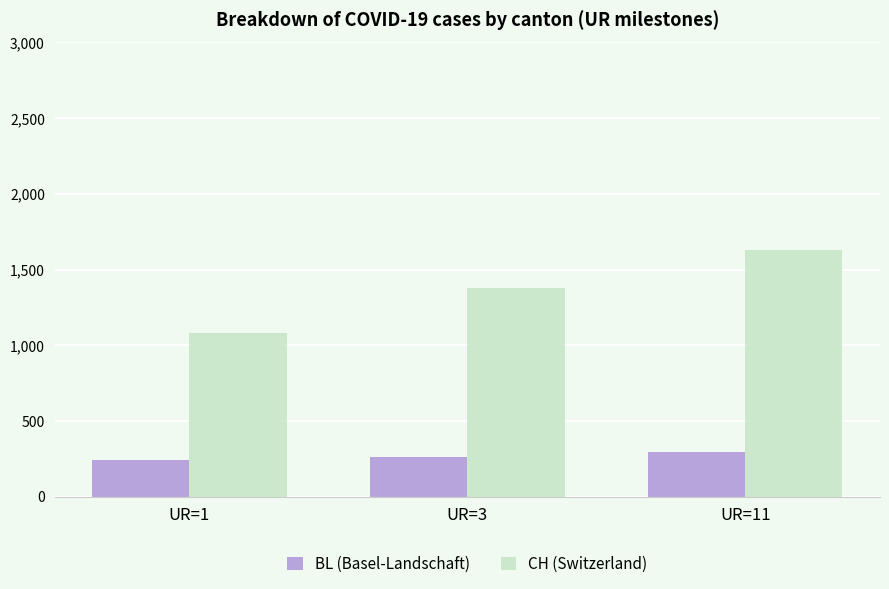

How many series are shown in this chart?

2